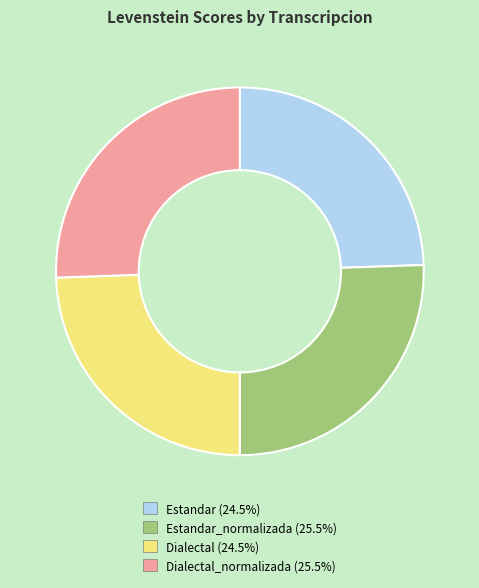

Is there any slice that represents more than half of the pie?

No